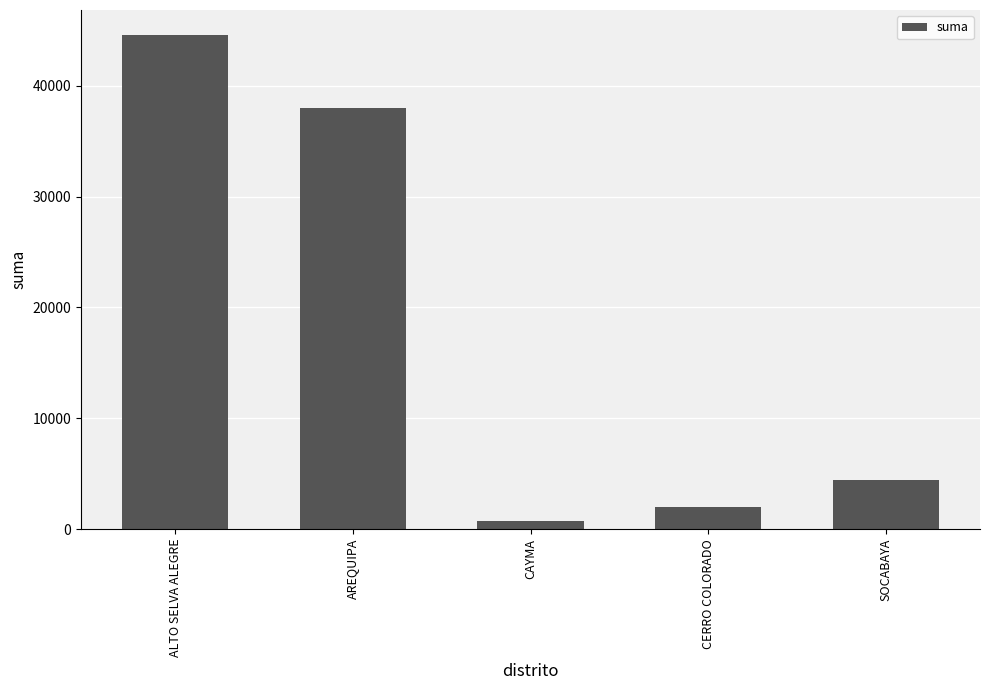

What is the change in value from CAYMA to CERRO COLORADO?

+1300